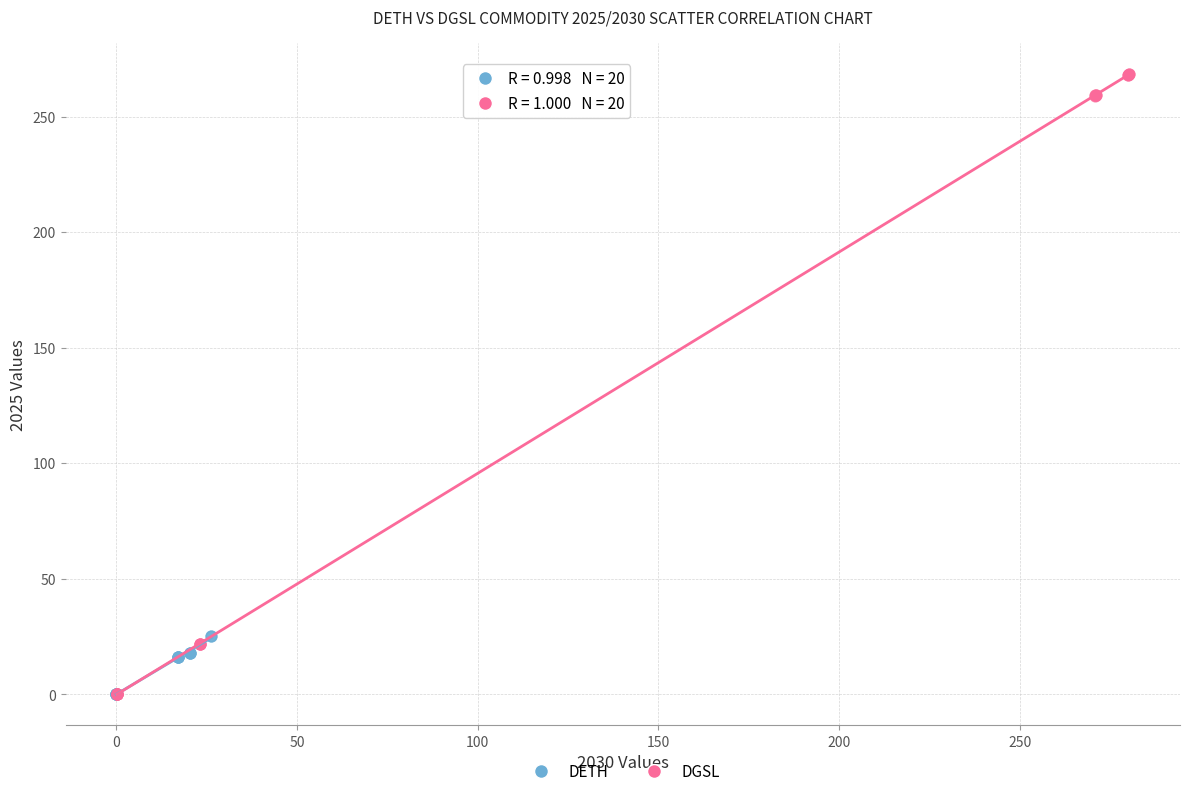

Which series has the largest Y range (max minus min)?

DGSL